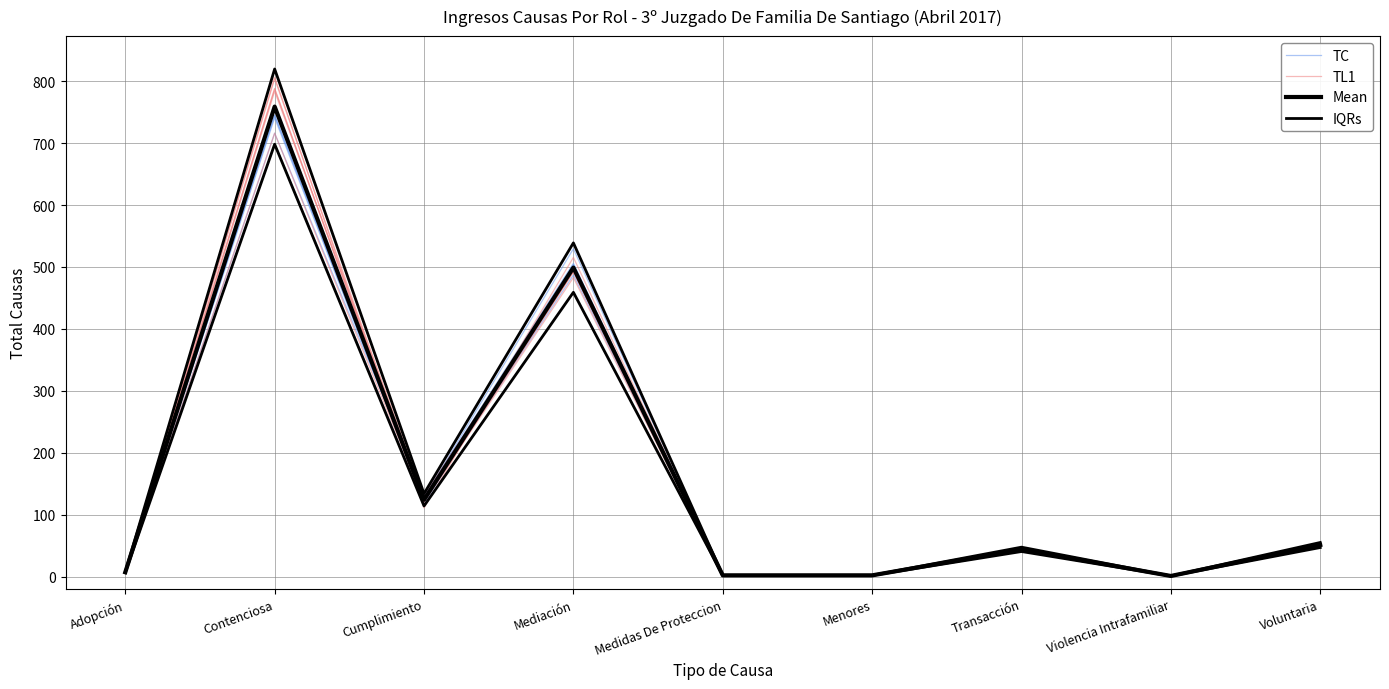

What is the value of the TL1 point at the 1st from the left?

7.3